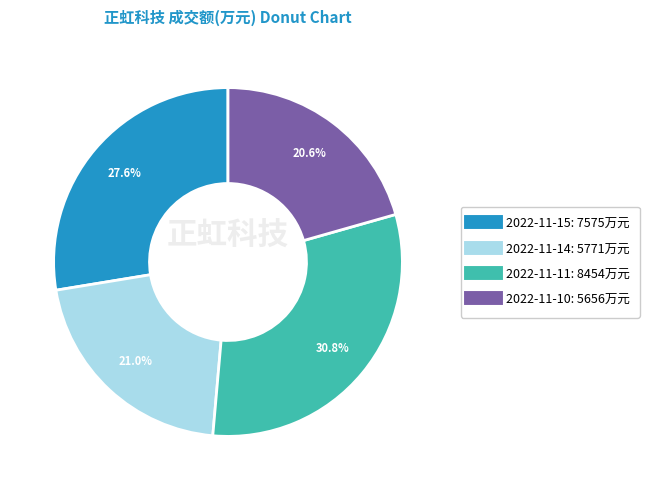

To the nearest percent, what is the difference between the 2022-11-14 and 2022-11-15 slice percentages?

7%